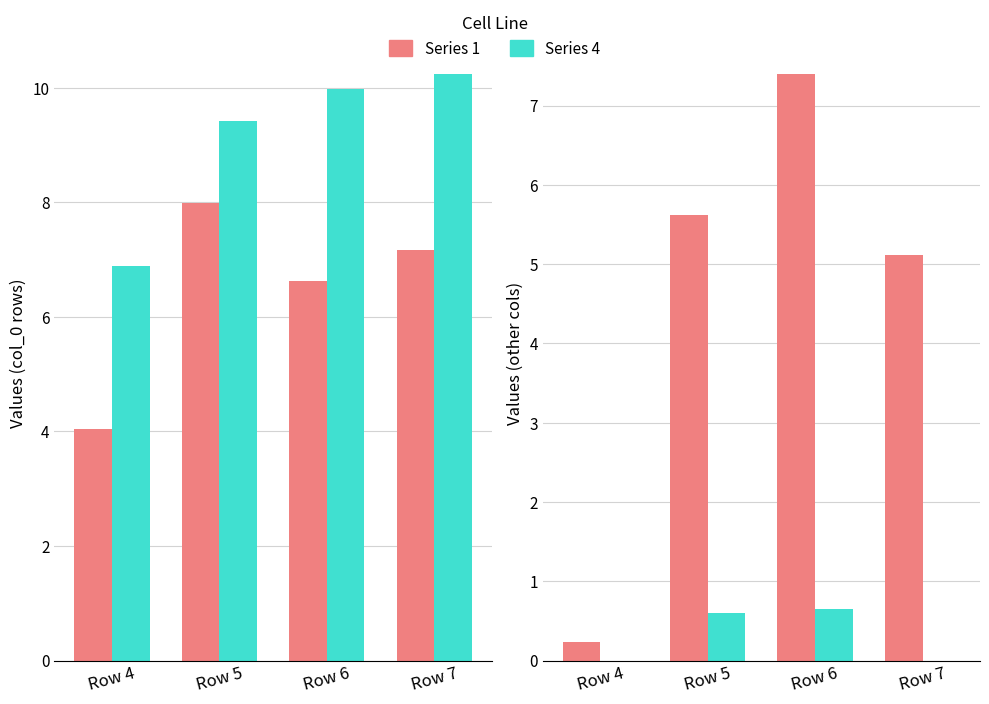

What is the sum of all Series 3 values?

1.2